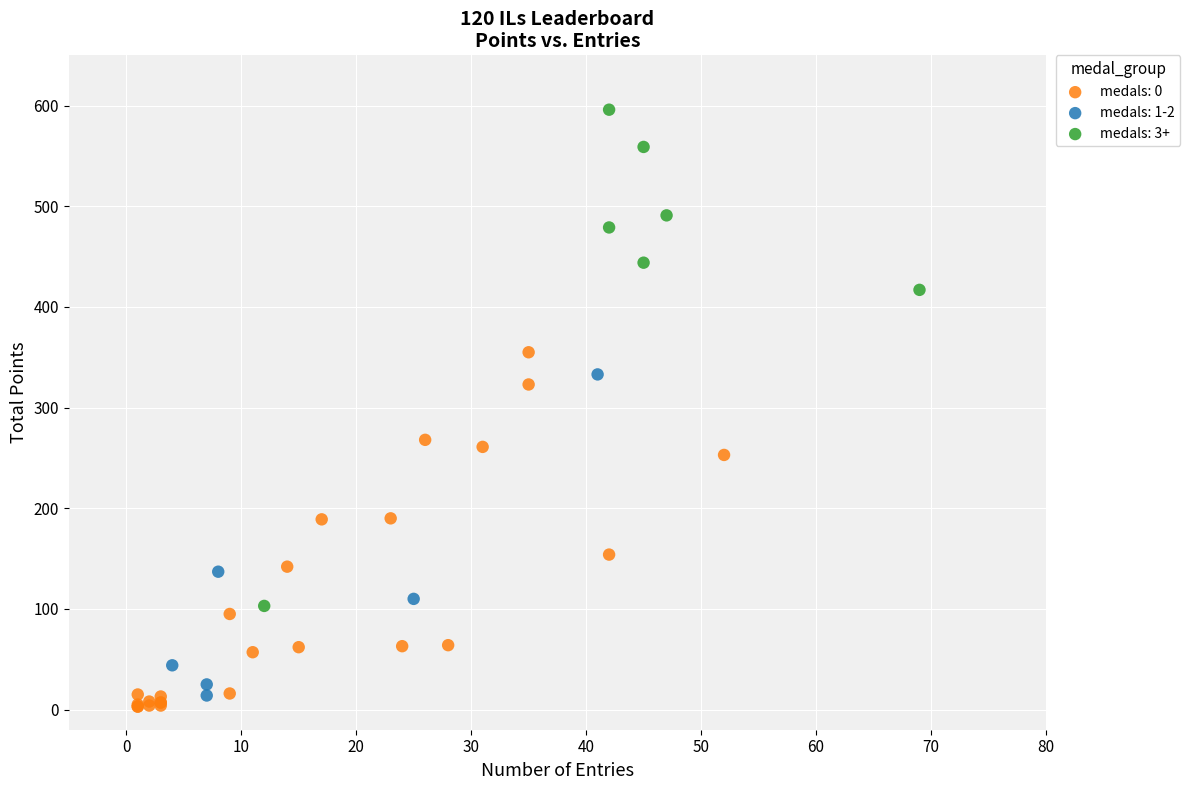

Which series has the widest spread of Y values?

medals: 3+